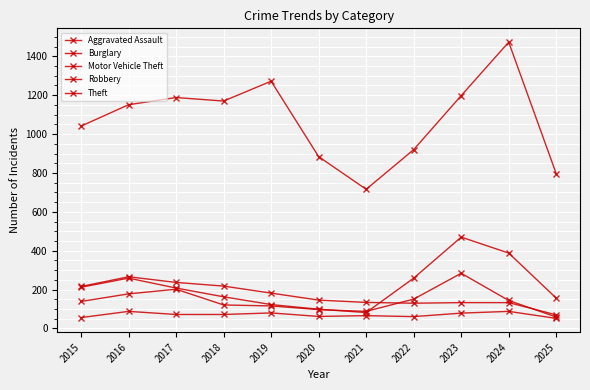

How many series are shown in this chart?

5